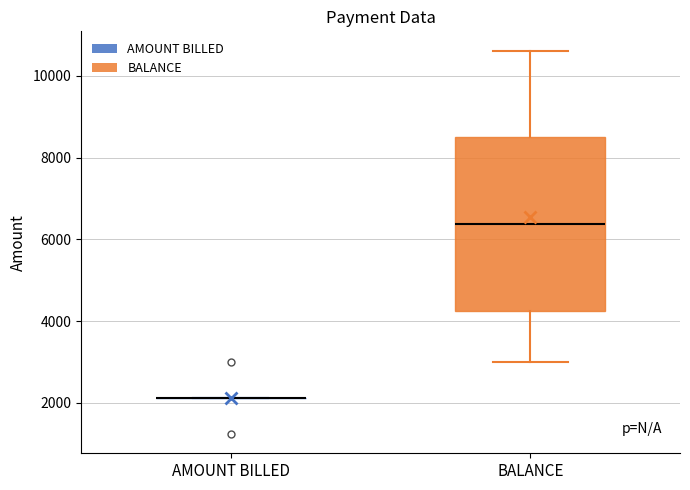

Which box is the tallest, from its lower edge to its upper edge?

BALANCE